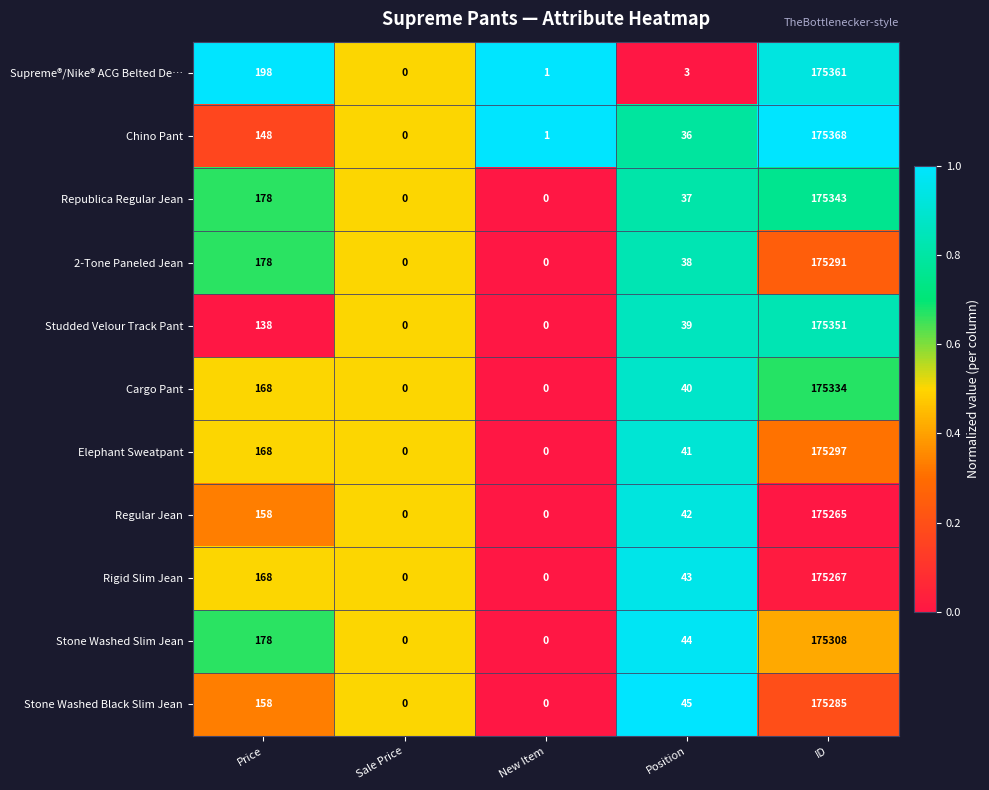

Rank the series at Position from highest to lowest value.

Stone Washed Black Slim Jean, Stone Washed Slim Jean, Rigid Slim Jean, Regular Jean, Elephant Sweatpant, Cargo Pant, Studded Velour Track Pant, 2-Tone Paneled Jean, Republica Regular Jean, Chino Pant, Supreme®/Nike® ACG Belted De…